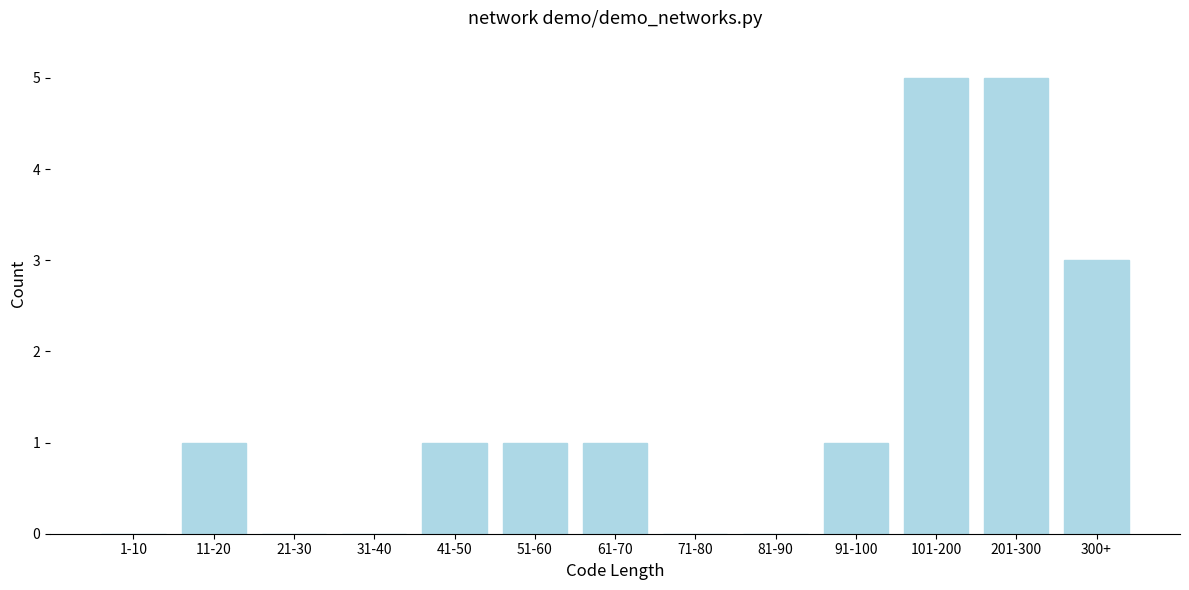

Reading right to left, list all the values displayed in this chart.

300+=3	201-300=5	101-200=5	91-100=1	81-90=0	71-80=0	61-70=1	51-60=1	41-50=1	31-40=0	21-30=0	11-20=1	1-10=0